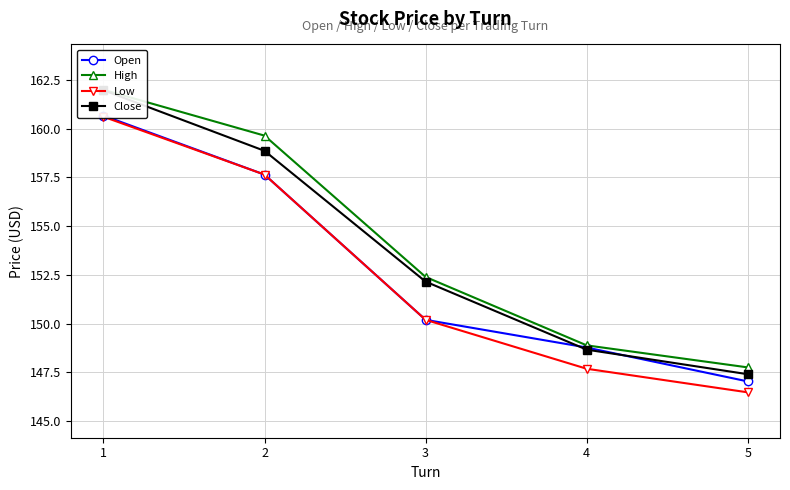

At which label does Close reach its peak?

1